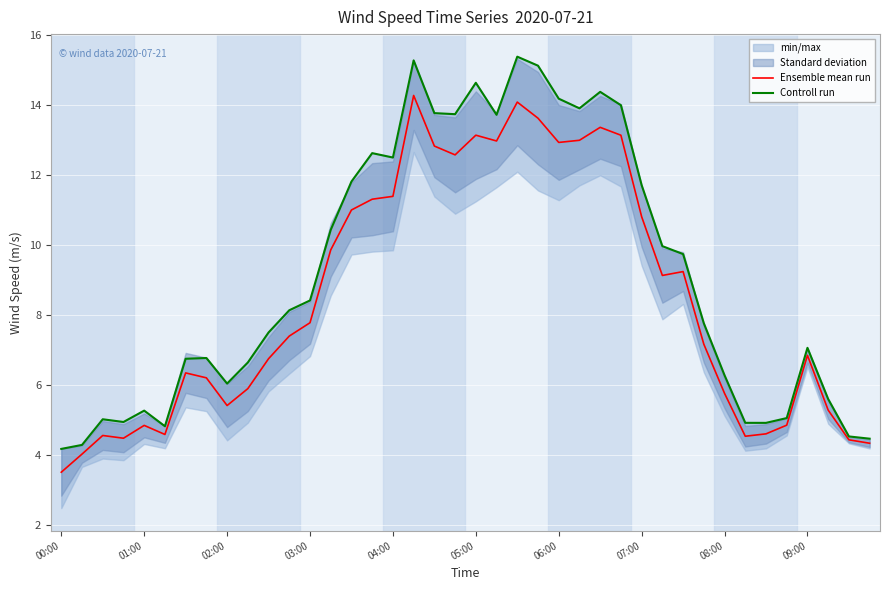

The Ensemble mean run series shows 5.8 at 08:00. True or false?

True